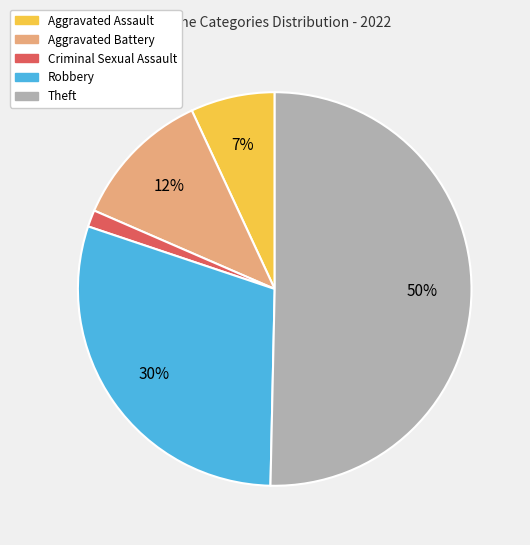

To the nearest percent, what is the average slice percentage?

20%